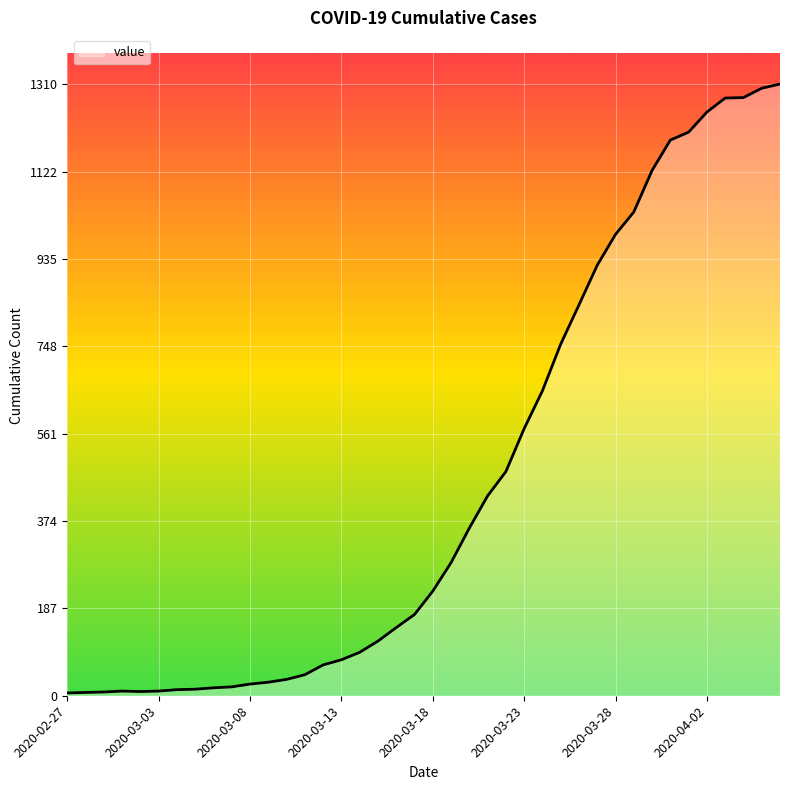

What is the average value?

460